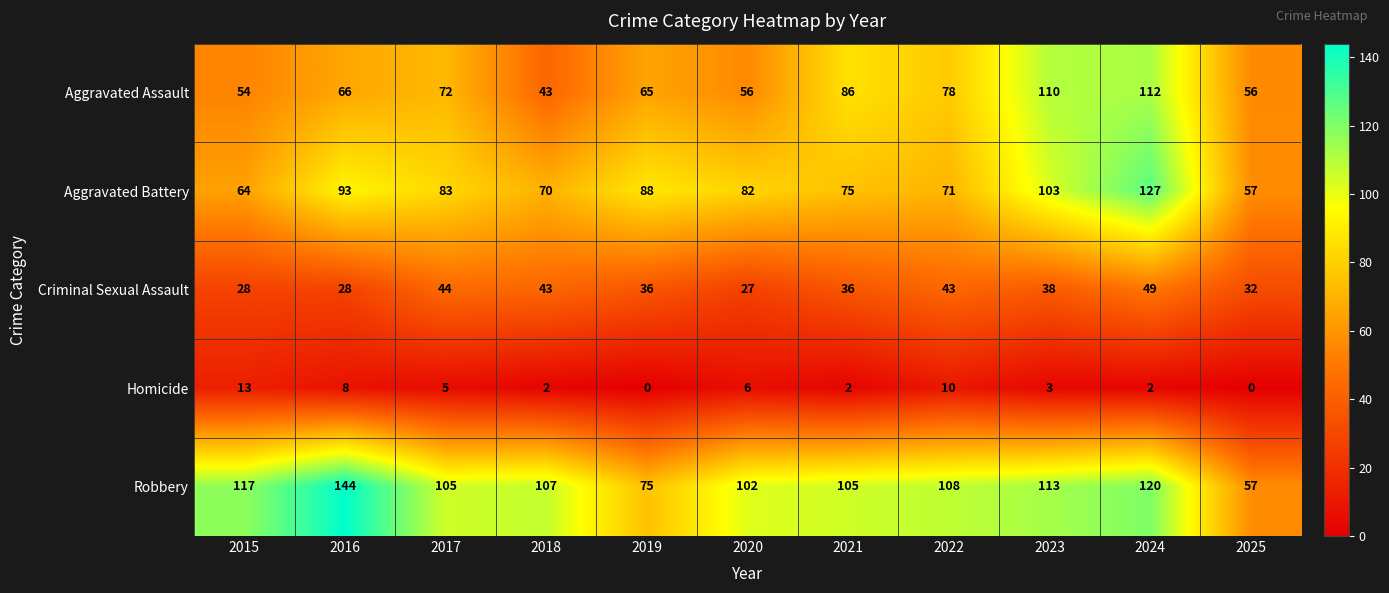

What is the total value across all series at 2024?

410